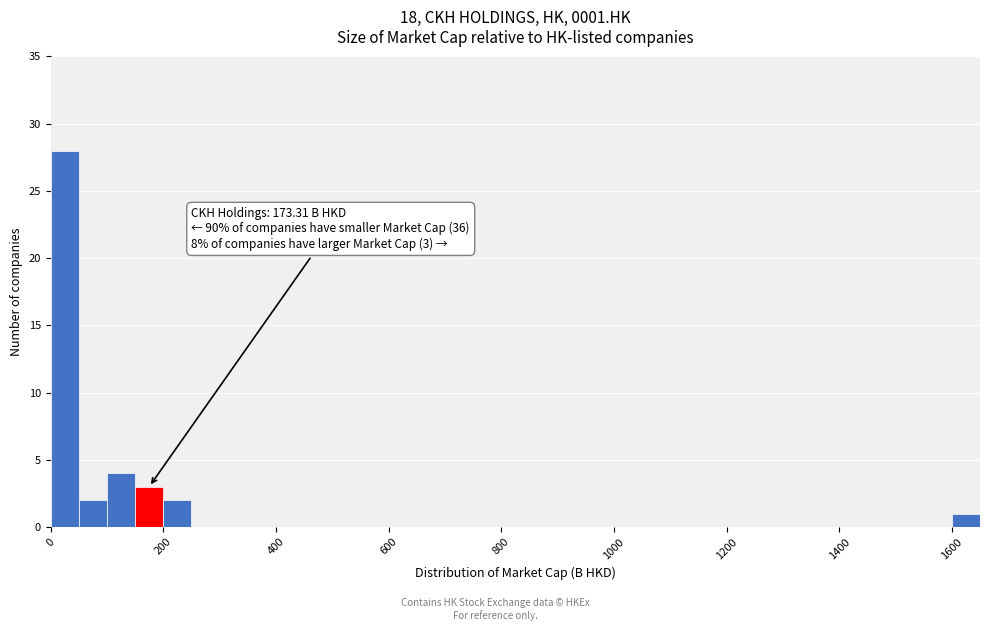

Around what value on the x-axis is the tallest bar? Give the approximate position of its centre, as read against the axis.

20